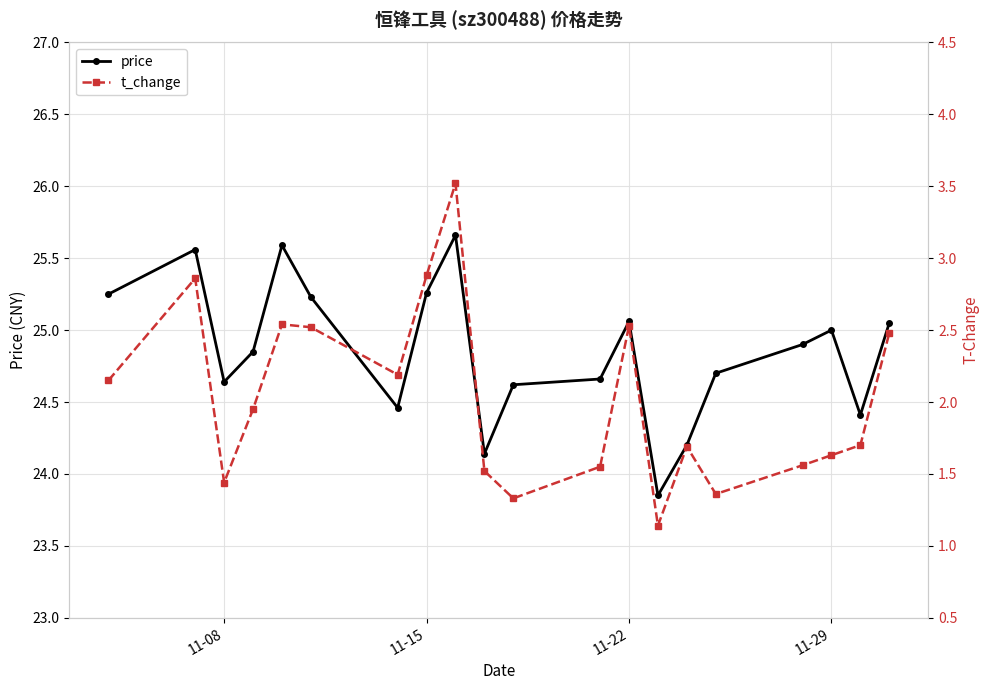

True or false: price has more than 2 interior local peaks.

True